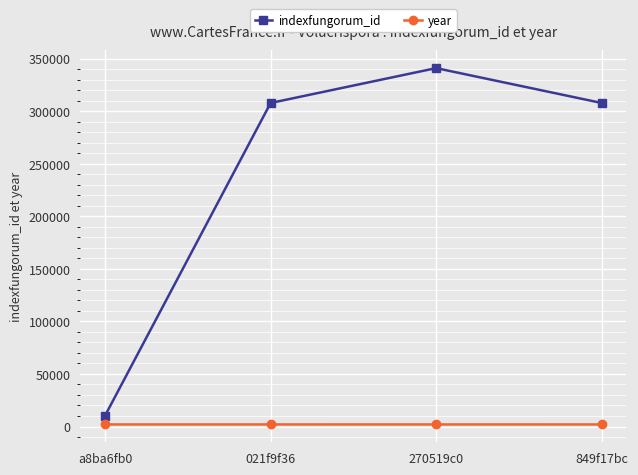

What is the value of the indexfungorum_id point at the 4th from the left?

307774